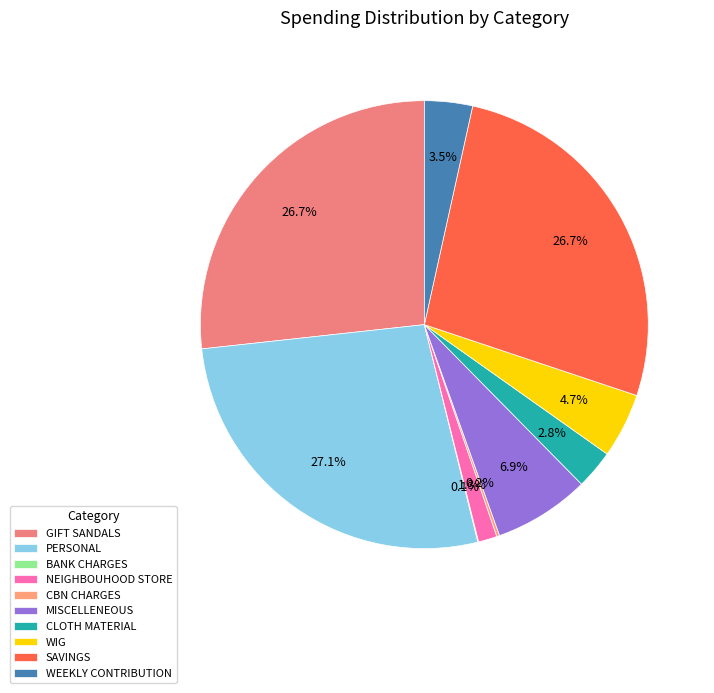

Combined, do CBN CHARGES and WIG account for over 50%?

No